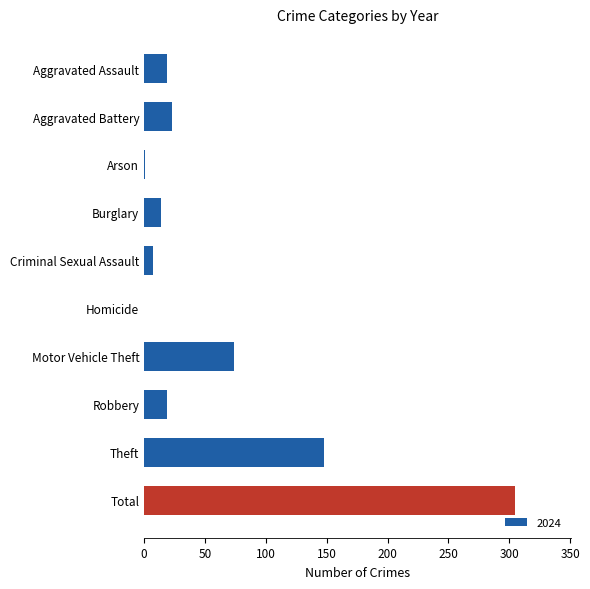

What is the sum of all values?

610